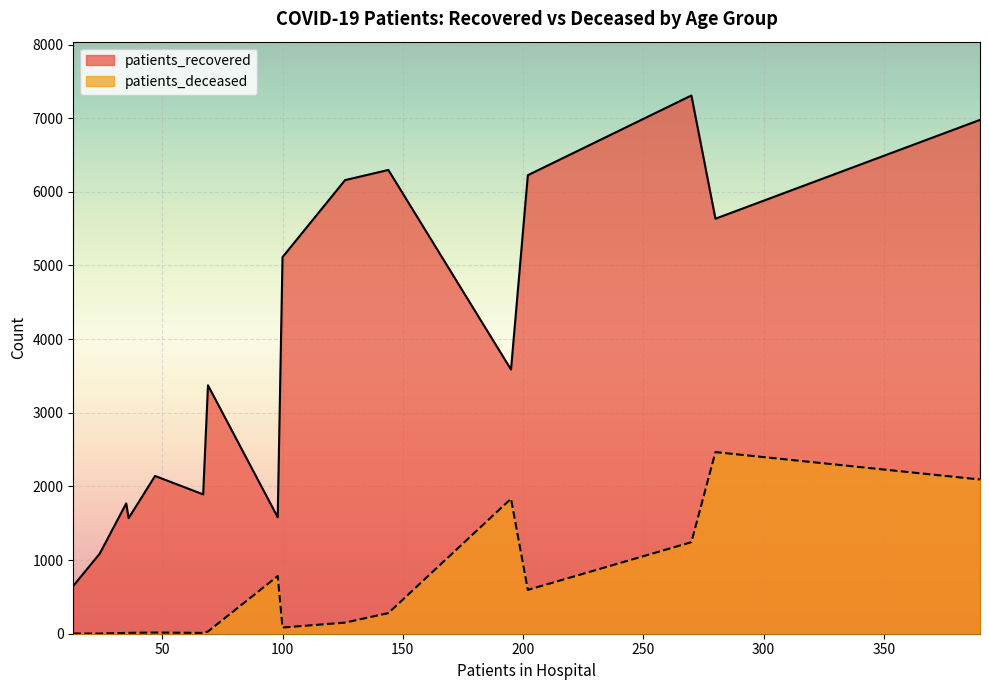

Reading left to right, list all the values displayed in this chart.

patients_recovered: <20=1892	20-24=649	25-29=1088	30-34=1569	35-39=1769	40-44=2142	45-49=3373	50-54=5113	55-59=6159	60-64=6297	65-69=6226	70-74=7308	75-79=6977	80-84=5635	85-89=3587	>90=1581
patients_deceased: <20=11	20-24=3	25-29=2	30-34=12	35-39=11	40-44=16	45-49=30	50-54=84	55-59=151	60-64=280	65-69=595	70-74=1243	75-79=2094	80-84=2466	85-89=1833	>90=783